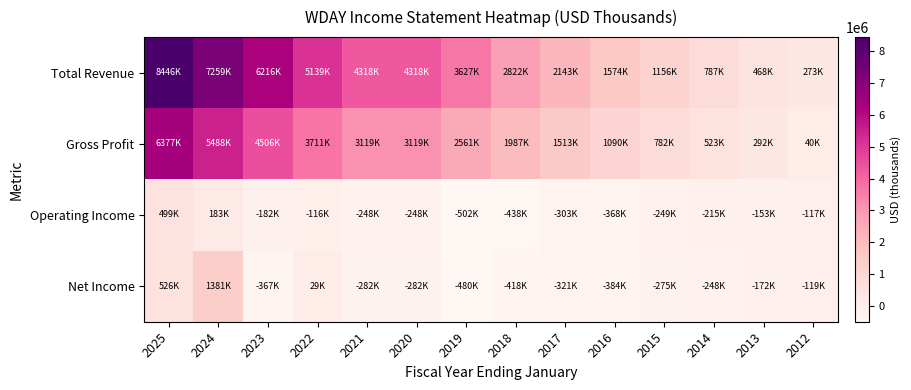

Reading left to right, transcribe all the data shown in this chart.

Total Revenue: 2025=8446000	2024=7259000	2023=6216000	2022=5139000	2021=4318000	2020=4318000	2019=3627200	2018=2822200	2017=2143100	2016=1574400	2015=1156700	2014=787900	2013=468900	2012=273700
Gross Profit: 2025=6377000	2024=5488000	2023=4506000	2022=3711000	2021=3119900	2020=3119900	2019=2561900	2018=1987200	2017=1513600	2016=1090900	2015=782300	2014=523100	2013=292100	2012=40600
Operating Income: 2025=499000	2024=183000	2023=-182000	2022=-116000	2021=-248600	2020=-248600	2019=-502200	2018=-438300	2017=-303200	2016=-368100	2015=-249800	2014=-215700	2013=-153300	2012=-117900
Net Income: 2025=526000	2024=1381000	2023=-367000	2022=29000	2021=-282400	2020=-282400	2019=-480700	2018=-418300	2017=-321200	2016=-384700	2015=-275000	2014=-248000	2013=-172500	2012=-119800